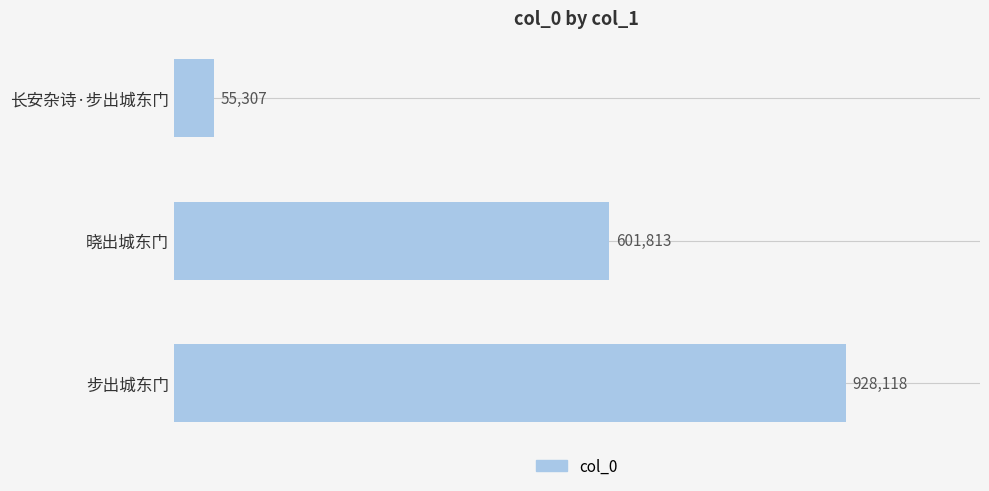

List the labels in order of value, largest first.

步出城东门, 晓出城东门, 长安杂诗·步出城东门